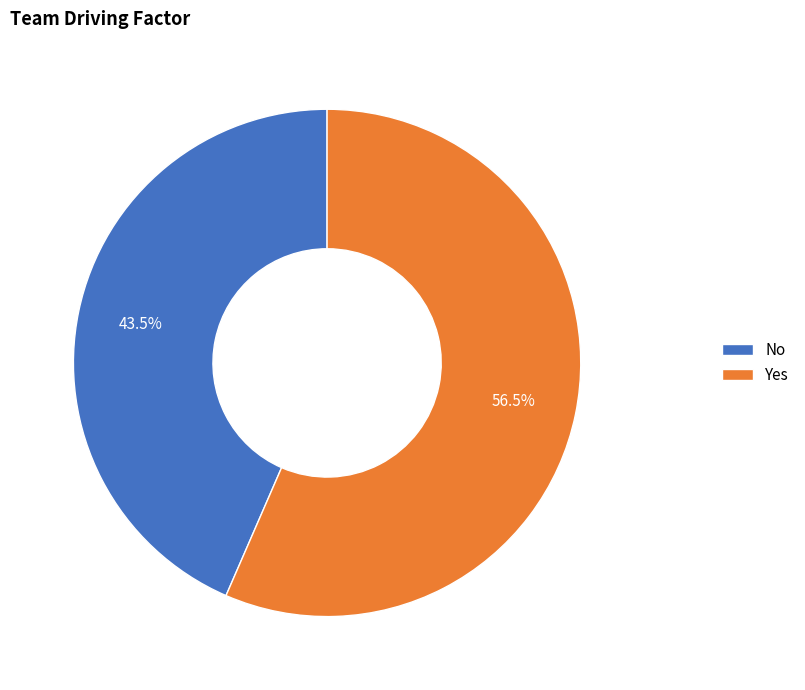

Which slice is the largest?

Yes